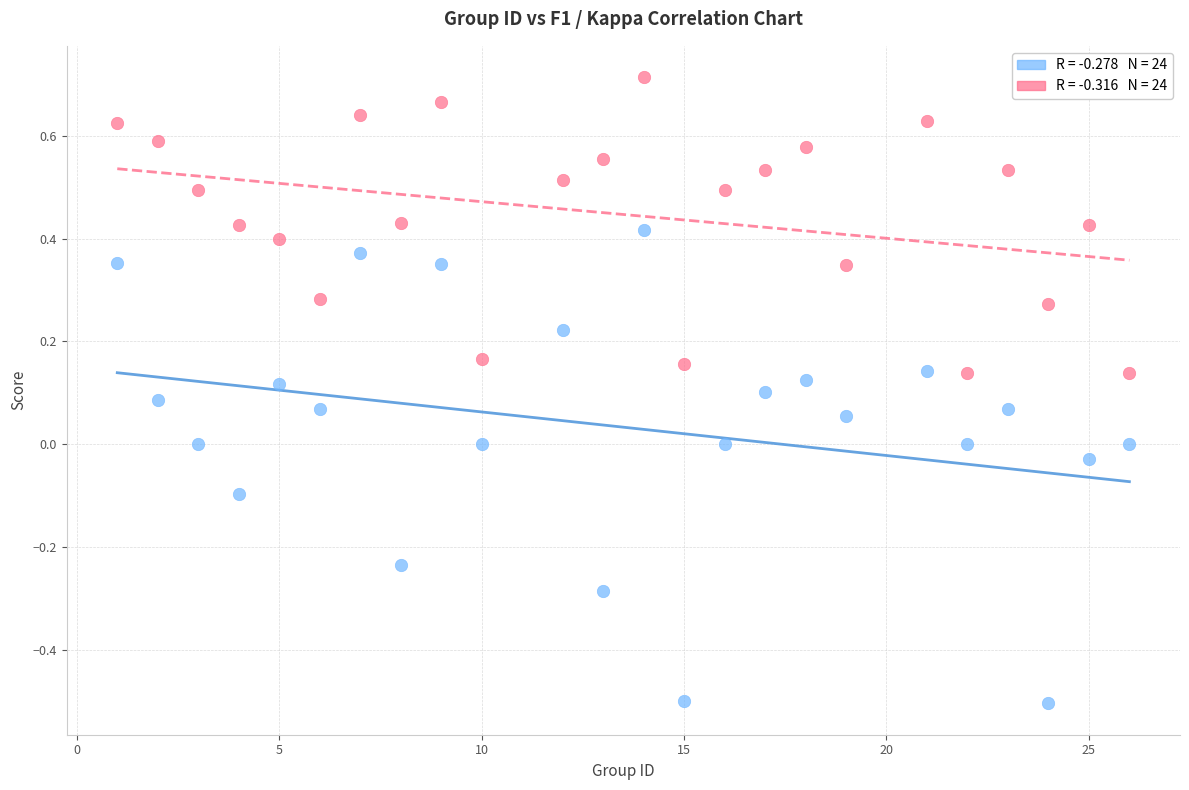

Across all data points, what is the range of Y values (max minus min)?

1.2